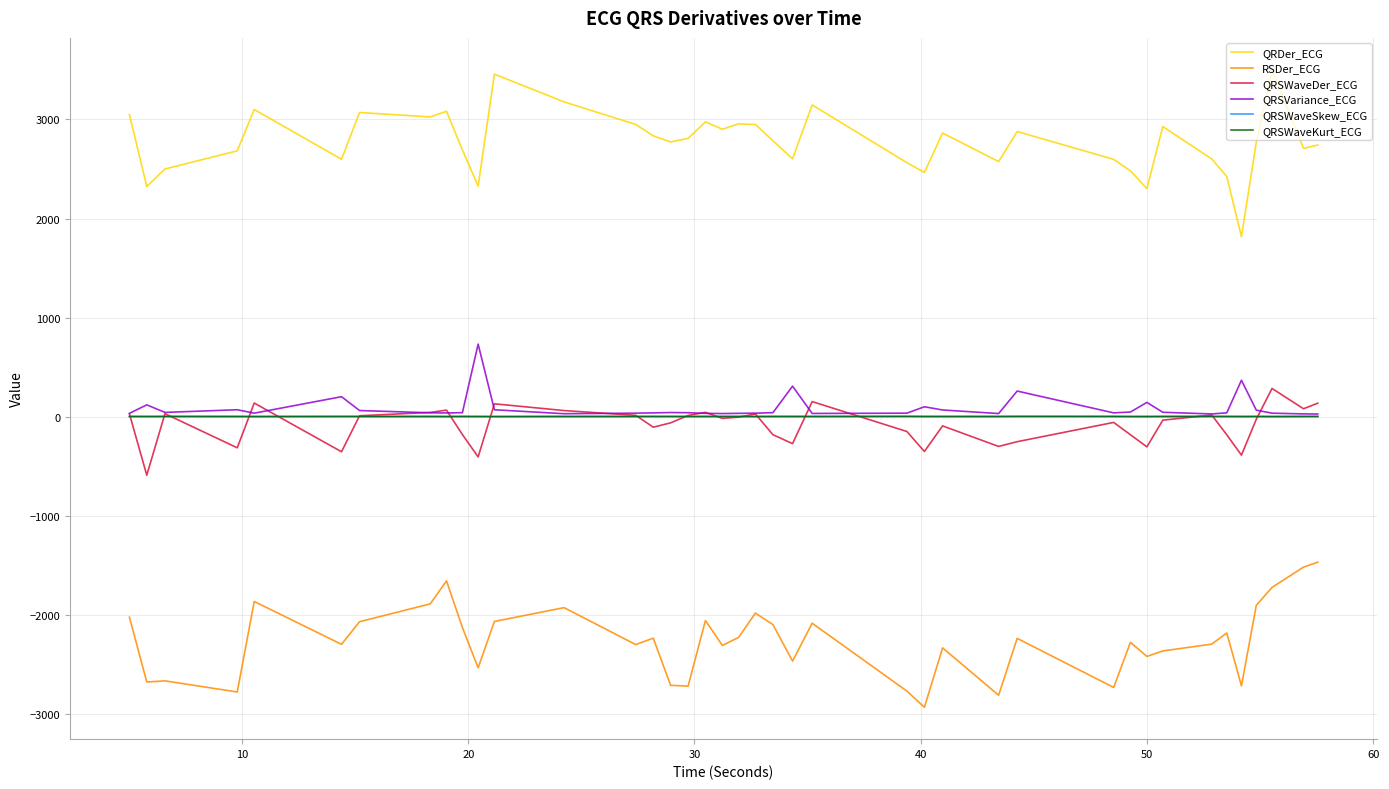

True or false: QRSWaveDer_ECG and QRDer_ECG cross at least once.

False